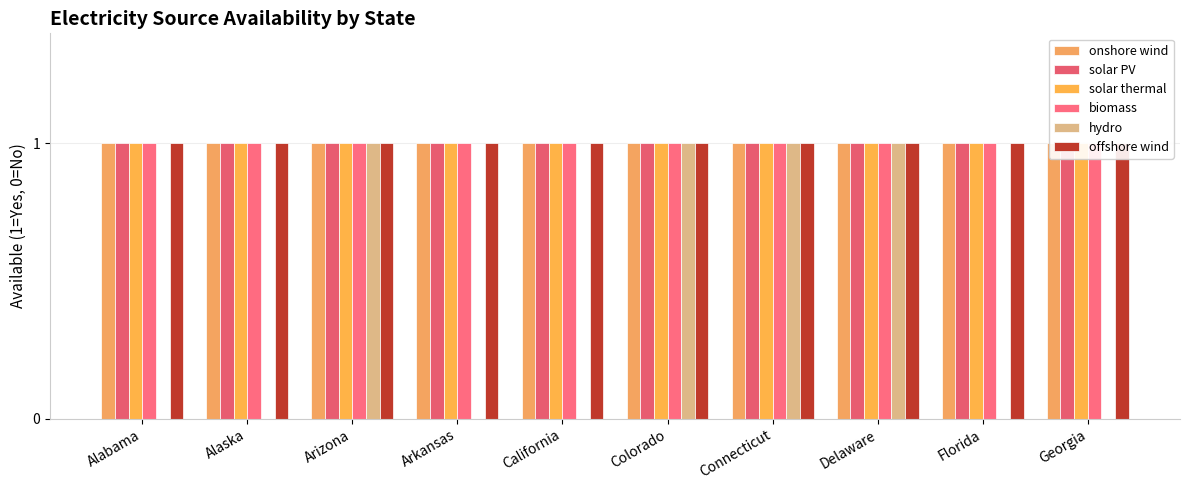

Reading right to left, transcribe all the data shown in this chart.

onshore wind: Georgia=1	Florida=1	Delaware=1	Connecticut=1	Colorado=1	California=1	Arkansas=1	Arizona=1	Alaska=1	Alabama=1
solar PV: Georgia=1	Florida=1	Delaware=1	Connecticut=1	Colorado=1	California=1	Arkansas=1	Arizona=1	Alaska=1	Alabama=1
solar thermal: Georgia=1	Florida=1	Delaware=1	Connecticut=1	Colorado=1	California=1	Arkansas=1	Arizona=1	Alaska=1	Alabama=1
biomass: Georgia=1	Florida=1	Delaware=1	Connecticut=1	Colorado=1	California=1	Arkansas=1	Arizona=1	Alaska=1	Alabama=1
hydro: Georgia=0	Florida=0	Delaware=1	Connecticut=1	Colorado=1	California=0	Arkansas=0	Arizona=1	Alaska=0	Alabama=0
offshore wind: Georgia=1	Florida=1	Delaware=1	Connecticut=1	Colorado=1	California=1	Arkansas=1	Arizona=1	Alaska=1	Alabama=1